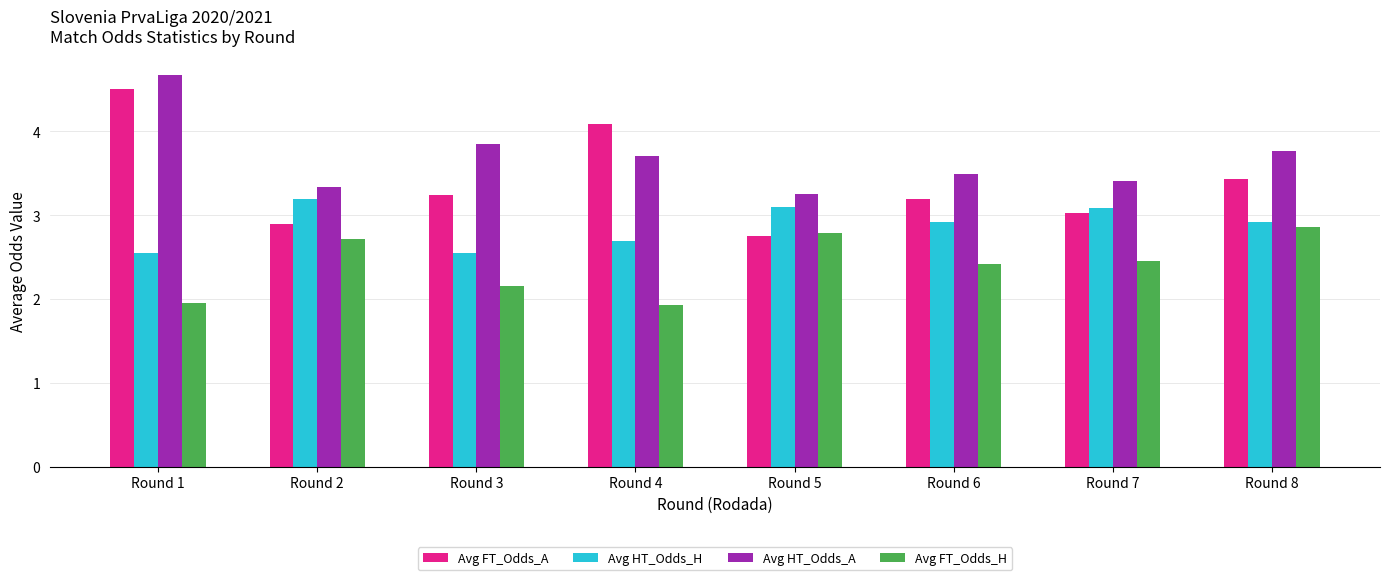

What is the sum of all Avg HT_Odds_H values?

23.0